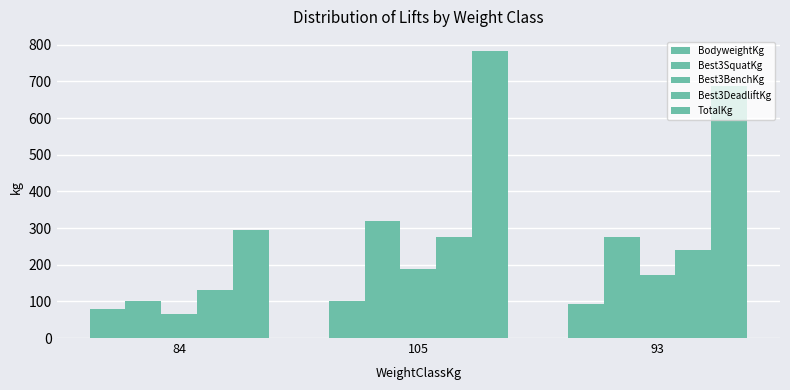

Is the value of Best3SquatKg at 93 greater than the value of Best3BenchKg at 105?

Yes